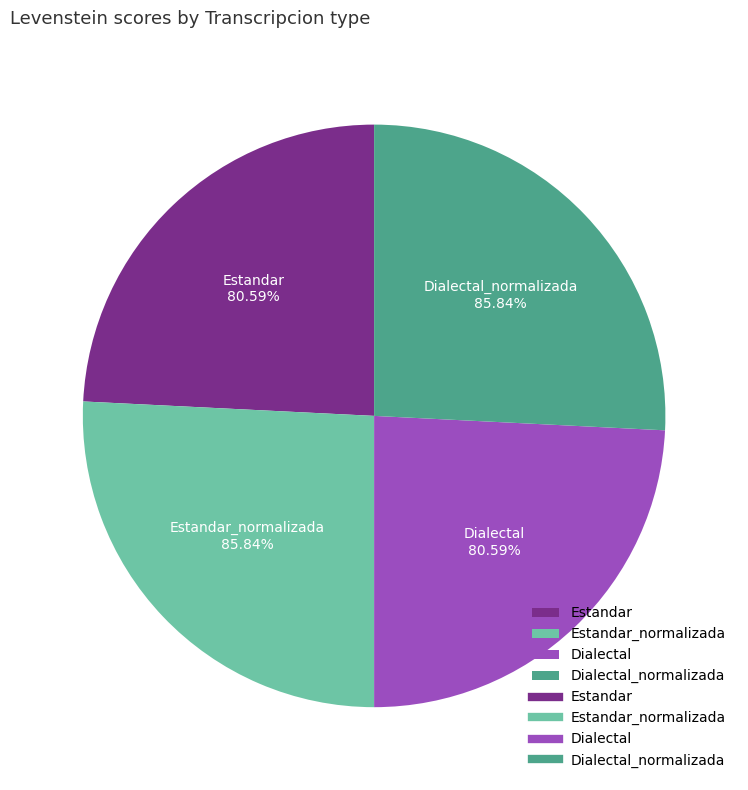

Do Estandar_normalizada and Estandar together represent more than half of the pie?

No